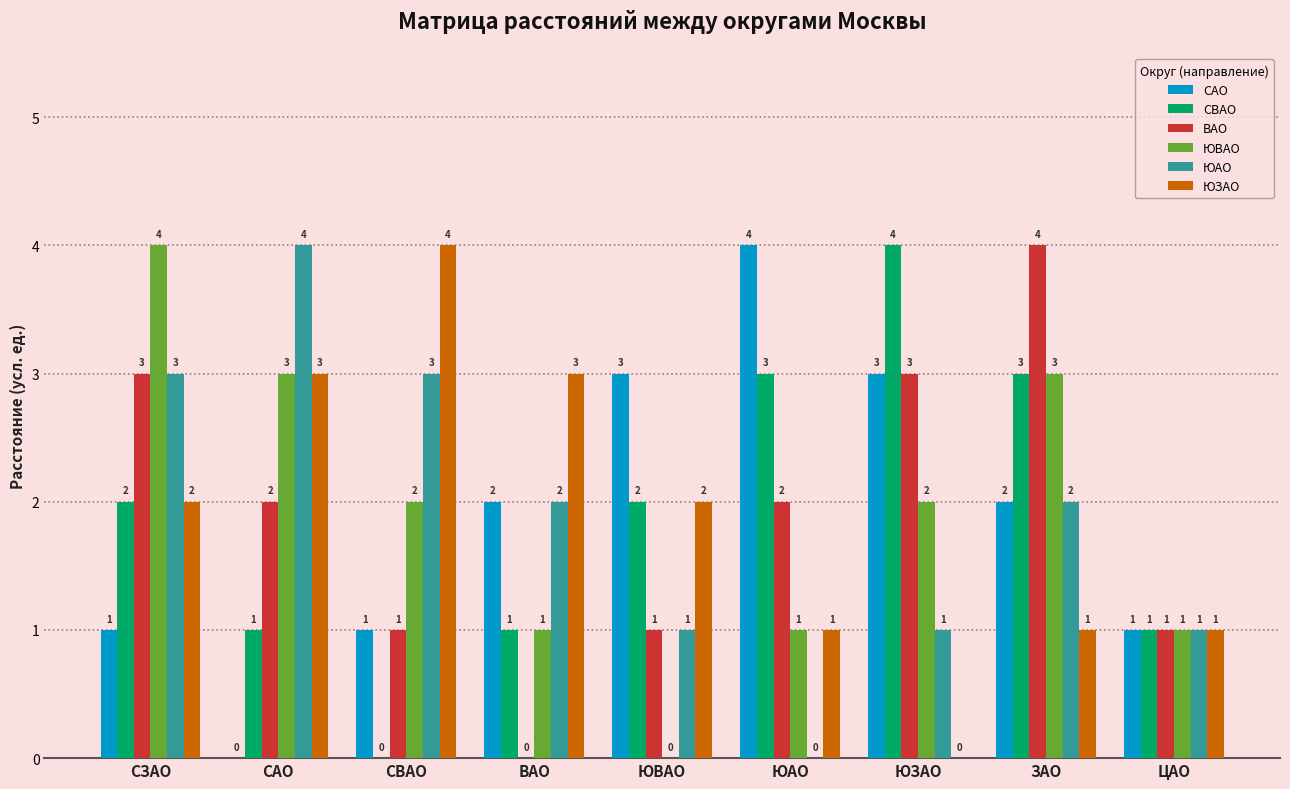

What is the highest value of the ЮЗАО series?

4